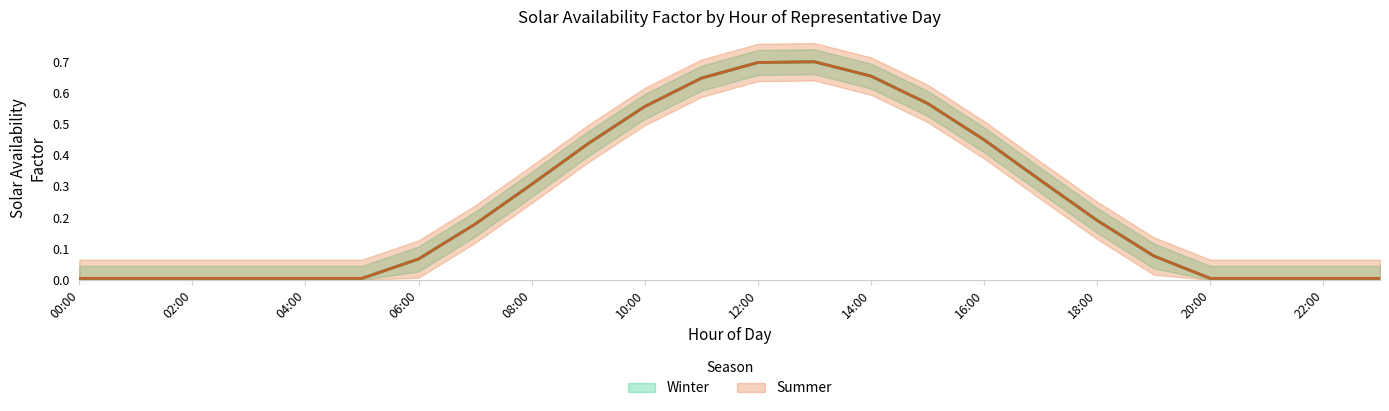

What is the difference between the maximum and minimum values in the Winter series?

0.7